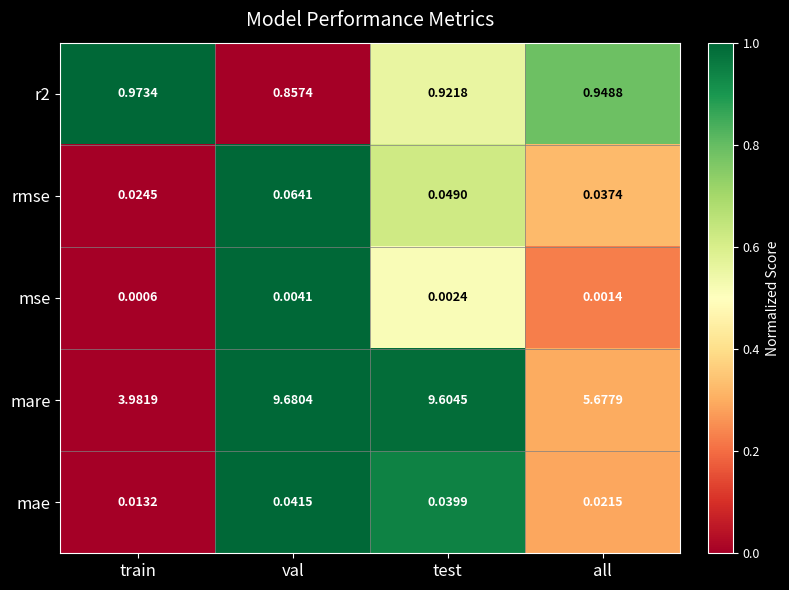

Which series changed the most between val and test?

mare